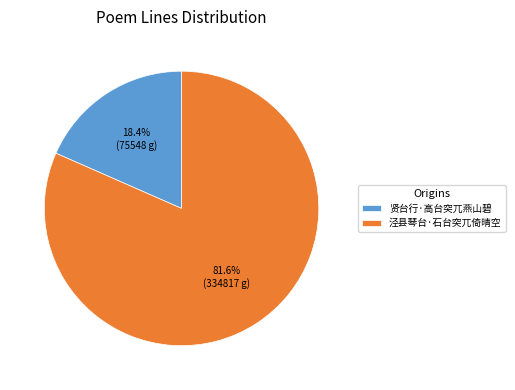

To the nearest percent, what is the combined percentage of 泾县琴台·石台突兀倚晴空 and 贤台行·高台突兀燕山碧?

100%